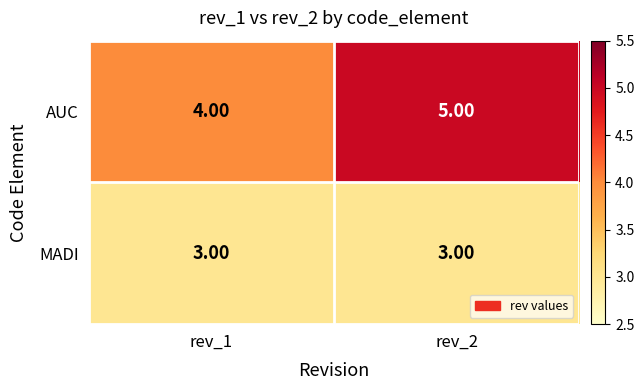

Which series has the largest total across all categories?

AUC